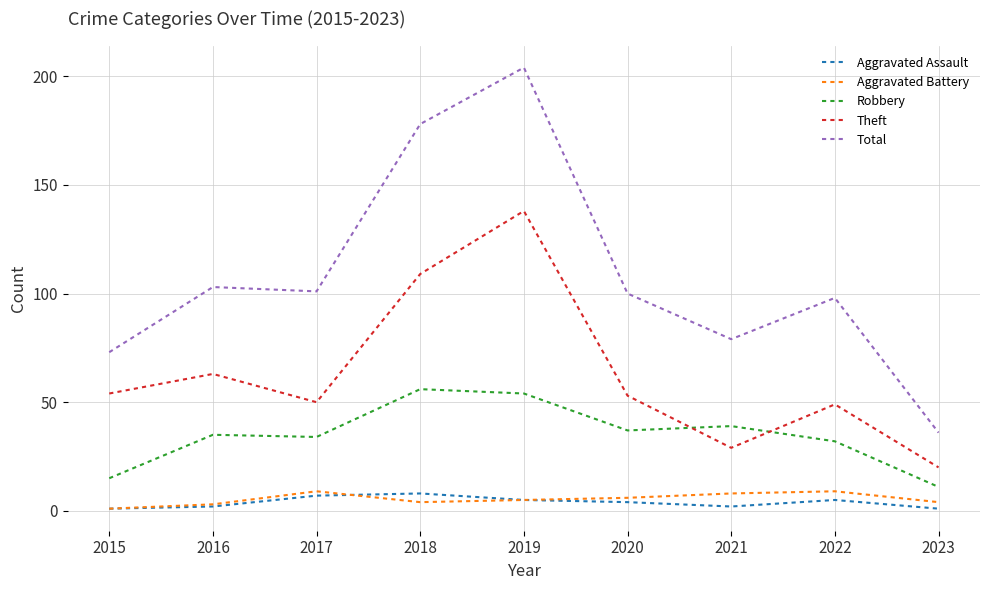

What is the total value across all series at 2019?

406